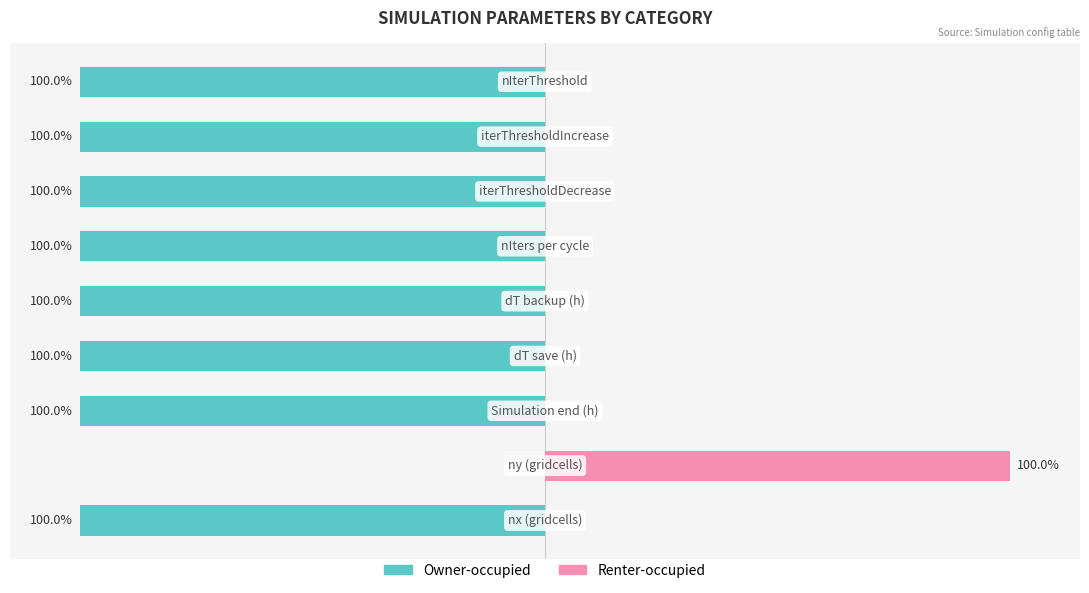

The Renter-occupied series shows 0 at 2. True or false?

True